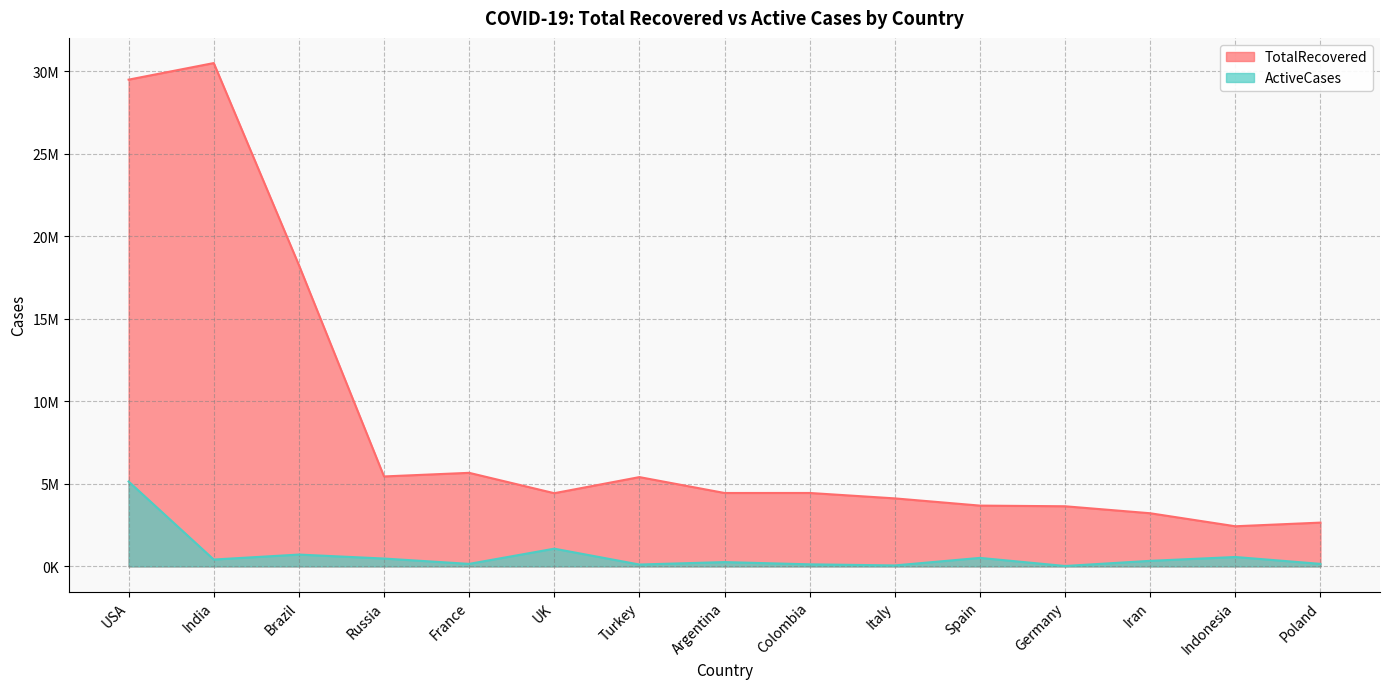

Read the TotalRecovered value at Spain, to the nearest 100.

3683500